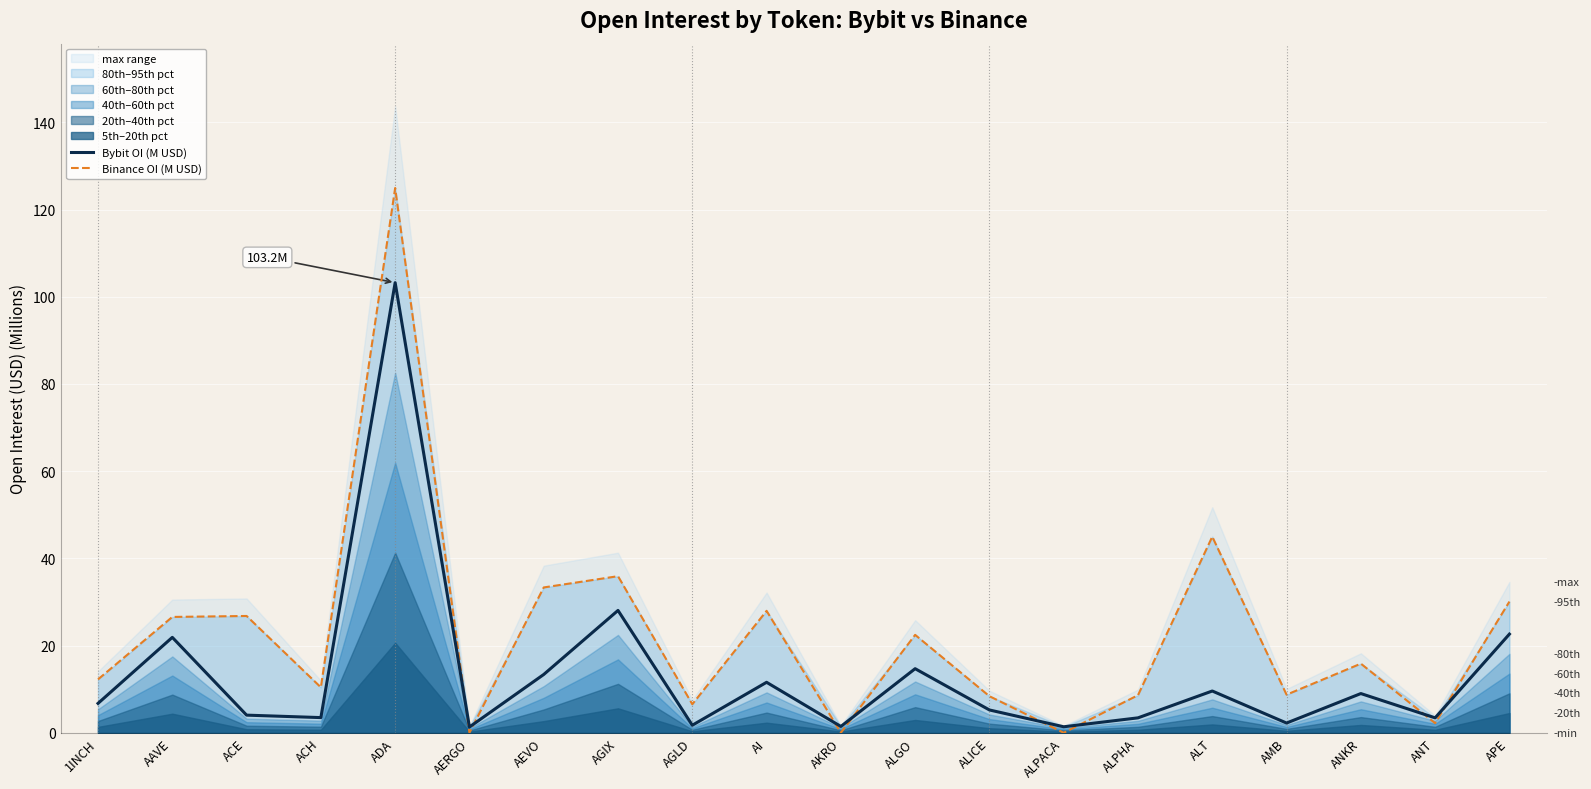

Which category has the lowest value in the Bybit OI (M USD) series?

AERGO